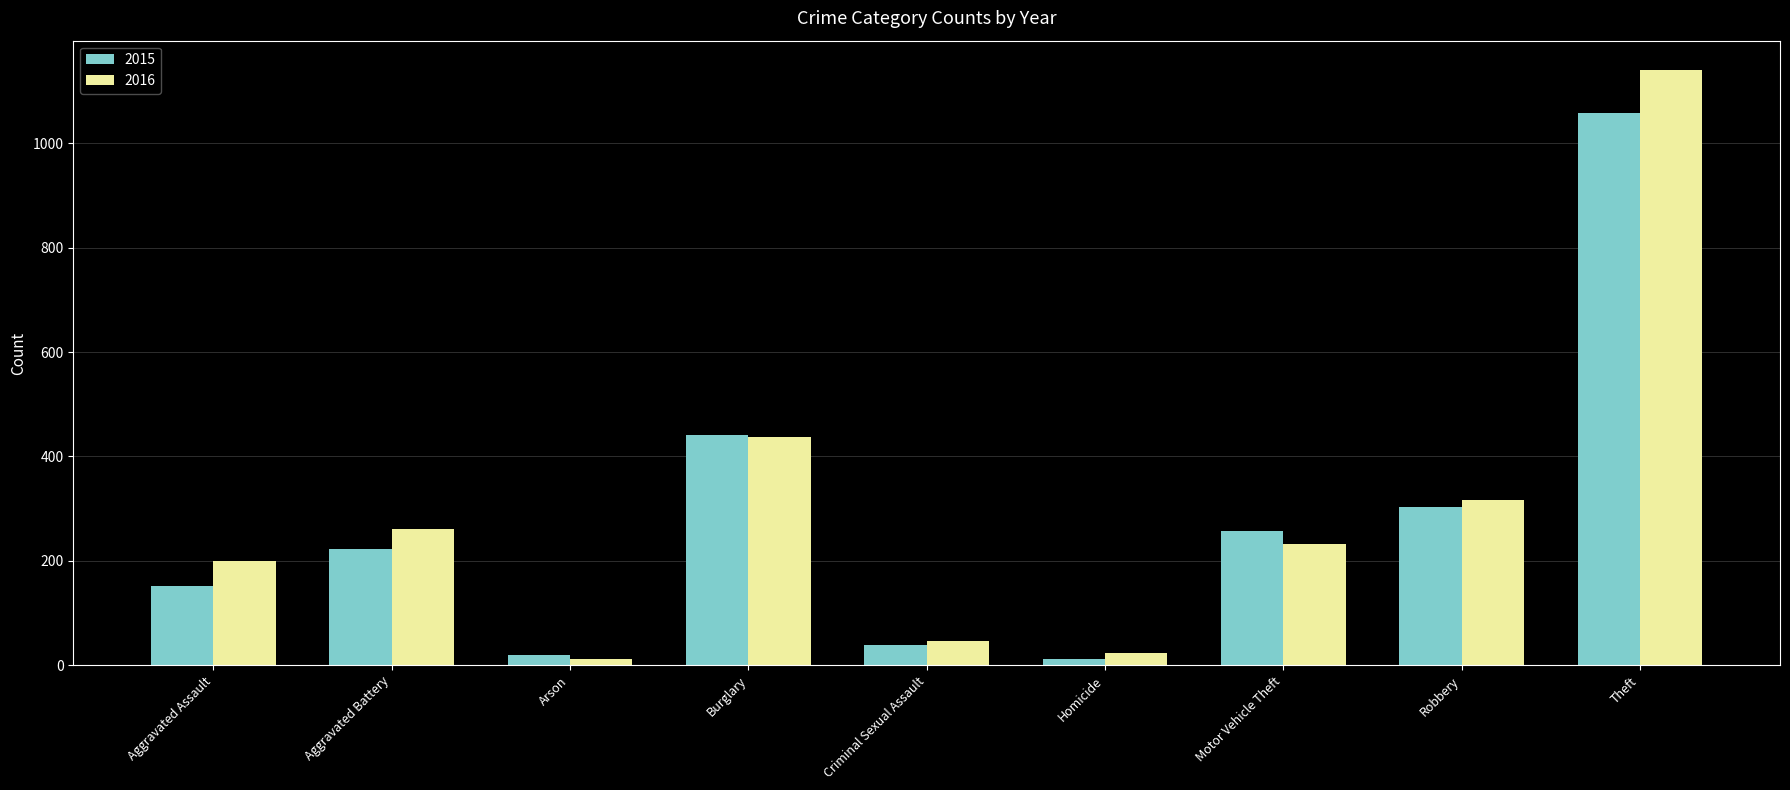

What is the difference between the 2015 values at Theft and Aggravated Battery?

836